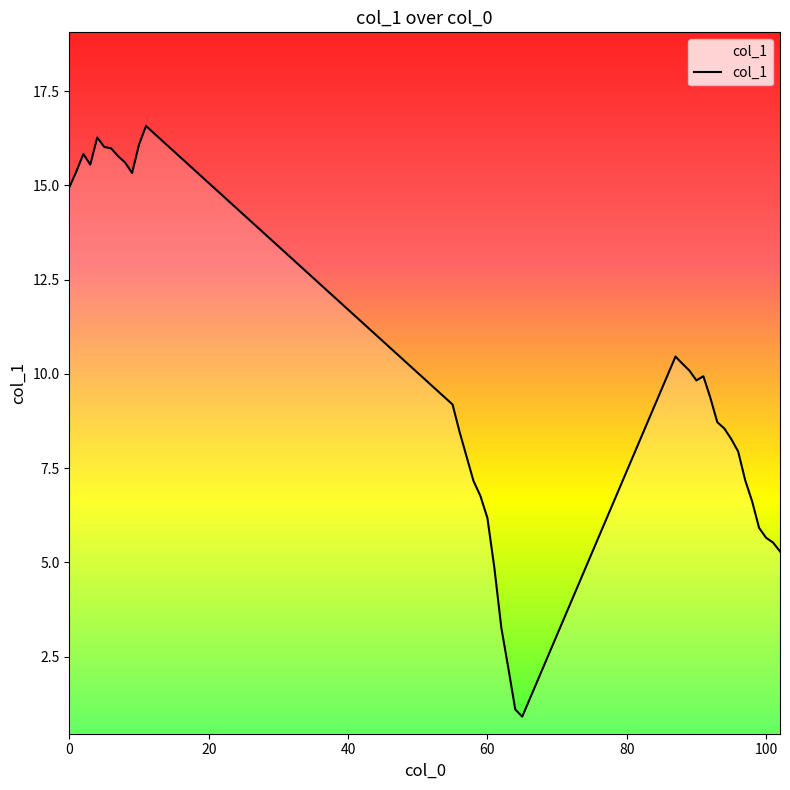

What is the smallest value displayed?

0.9